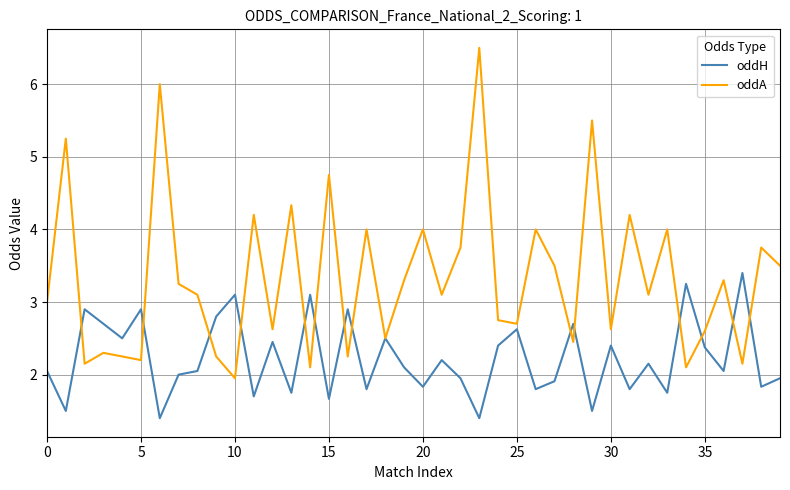

What is the smallest value displayed?

1.4